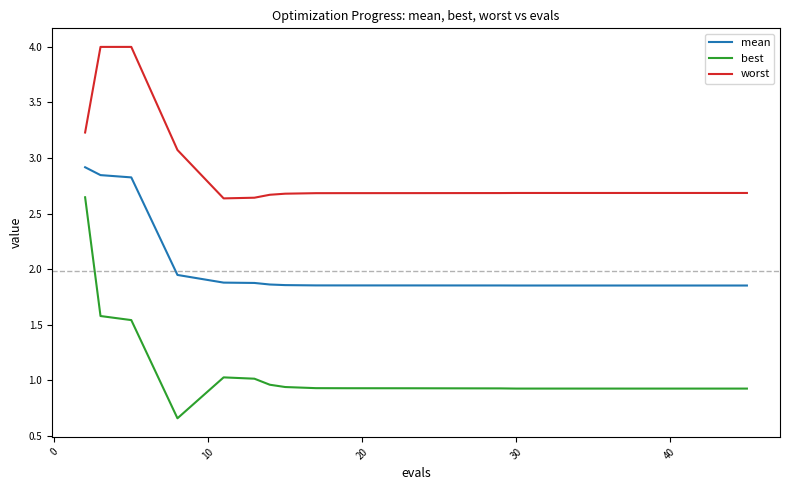

True or false: mean and best intersect in this chart.

False